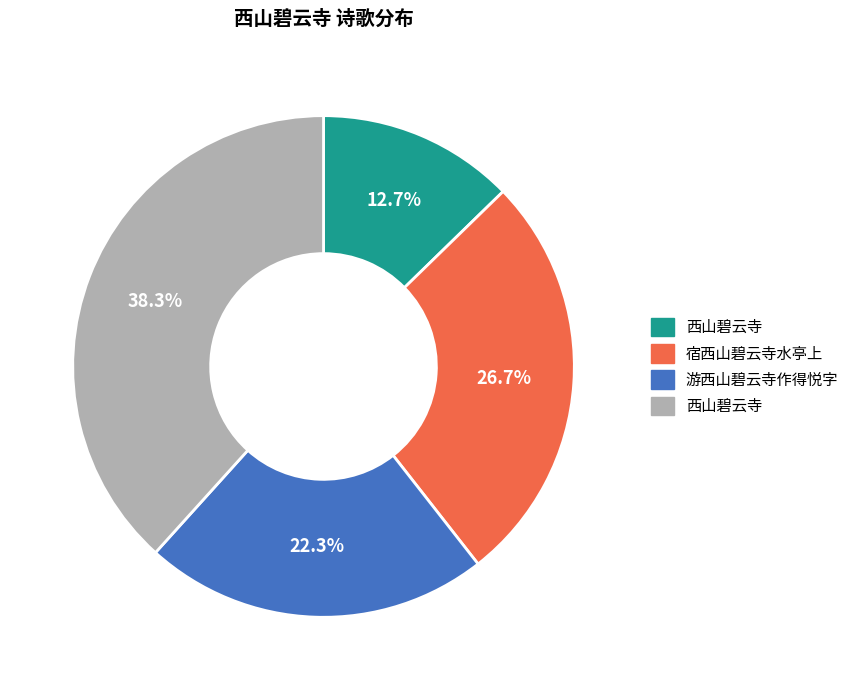

Does any single category account for the majority?

No